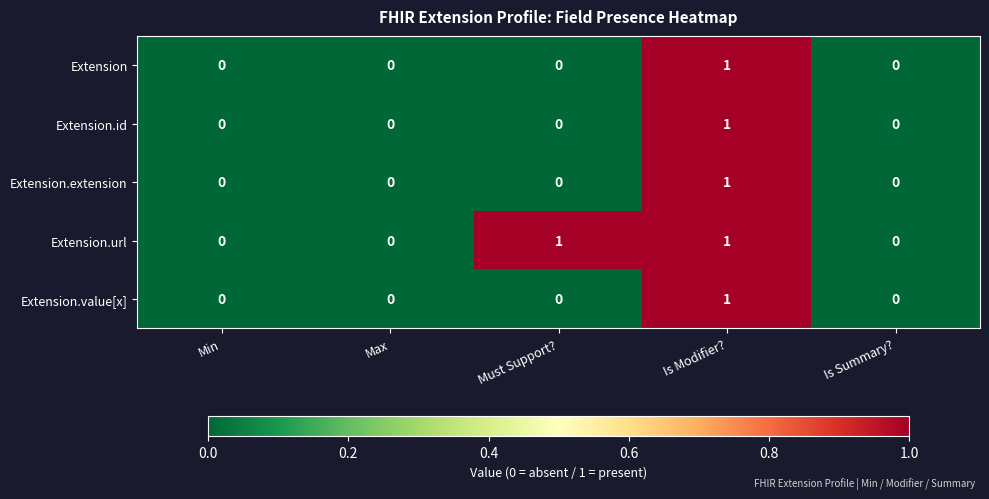

Reading left to right, what are all the values shown in this chart?

Extension: Min=0	Max=0	Must Support?=0	Is Modifier?=1	Is Summary?=0
Extension.id: Min=0	Max=0	Must Support?=0	Is Modifier?=1	Is Summary?=0
Extension.extension: Min=0	Max=0	Must Support?=0	Is Modifier?=1	Is Summary?=0
Extension.url: Min=0	Max=0	Must Support?=1	Is Modifier?=1	Is Summary?=0
Extension.value[x]: Min=0	Max=0	Must Support?=0	Is Modifier?=1	Is Summary?=0